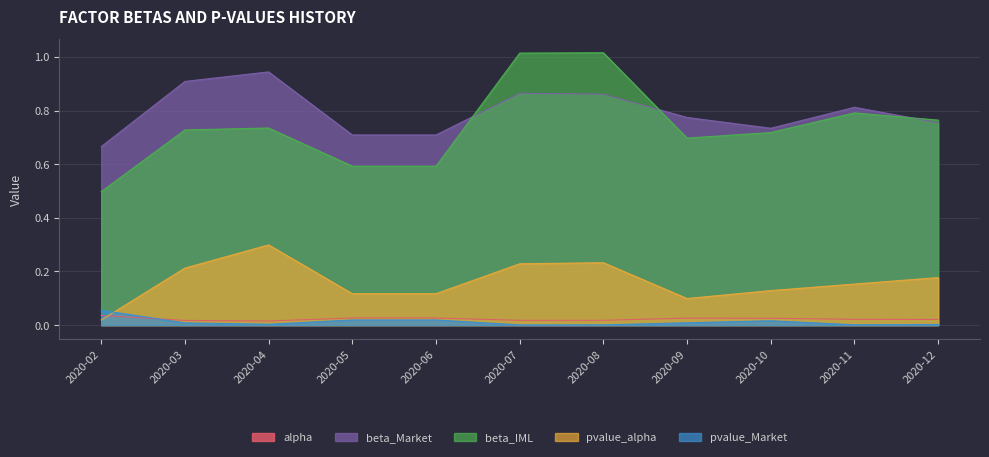

Count the beta_Market values in the range 0 to 1.

11